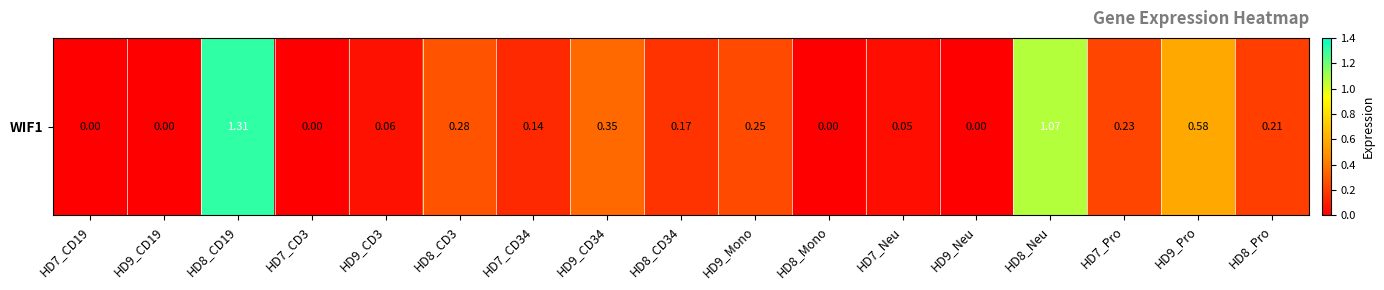

What is the sum of the values at HD8_CD34 and HD8_Neu?

1.2